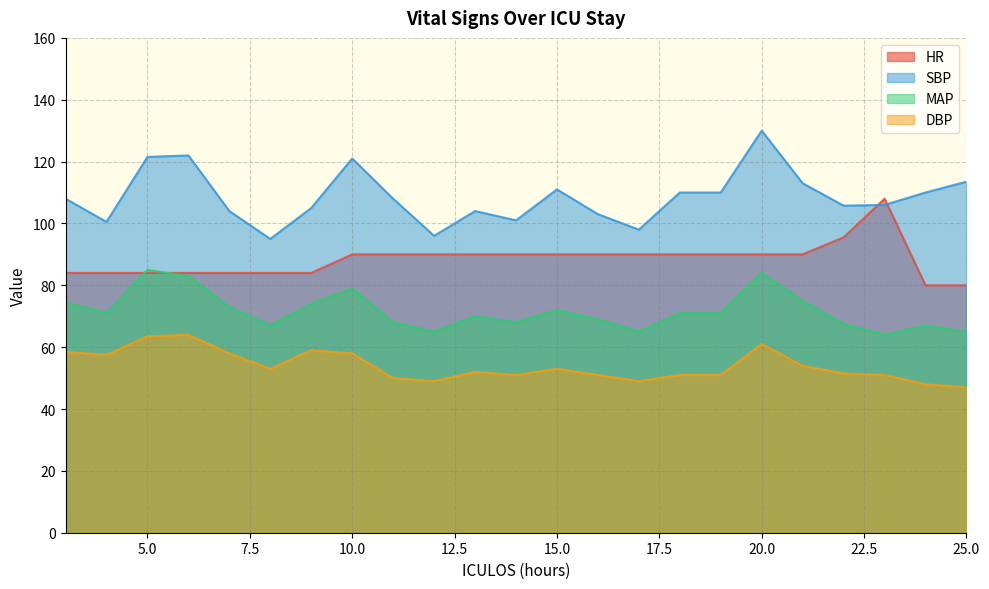

What are all the series names shown in the legend?

HR, SBP, MAP, DBP